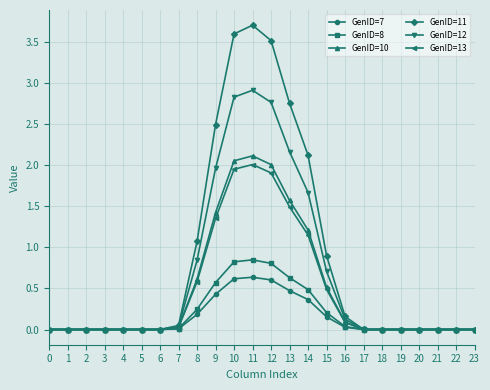

How many lines are shown in the chart?

6